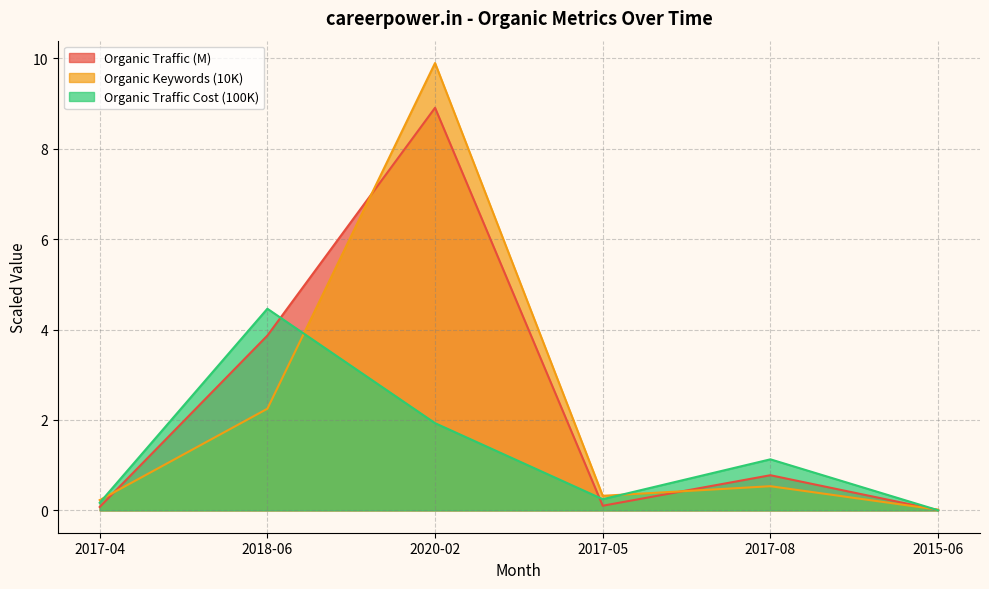

How many lines are shown in the chart?

3